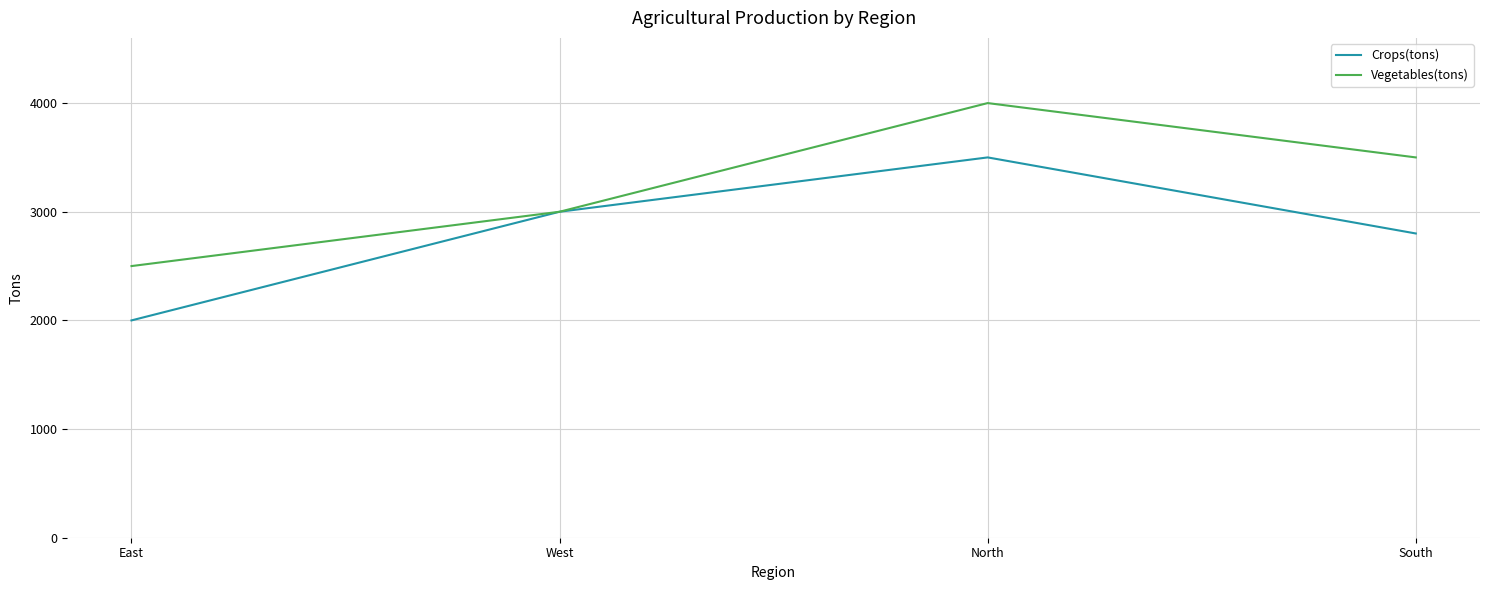

How many values in the Vegetables(tons) series are below 3500?

2